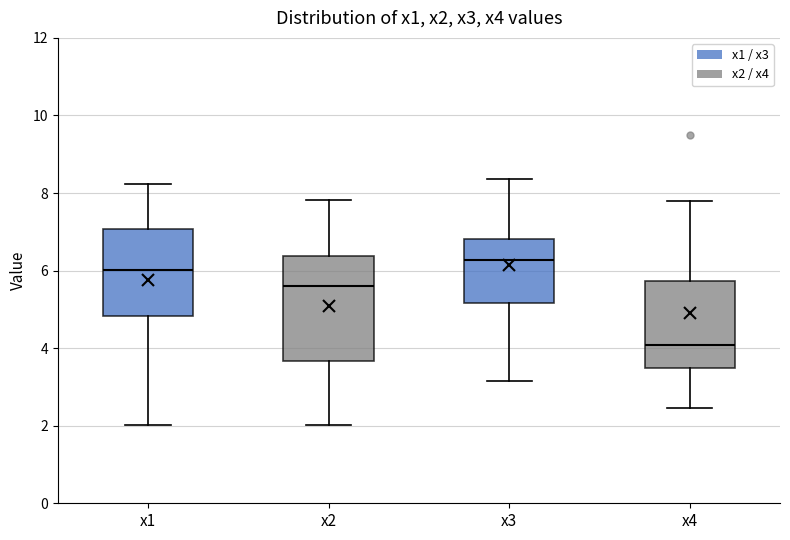

Which box is the tallest, from its lower edge to its upper edge?

x2